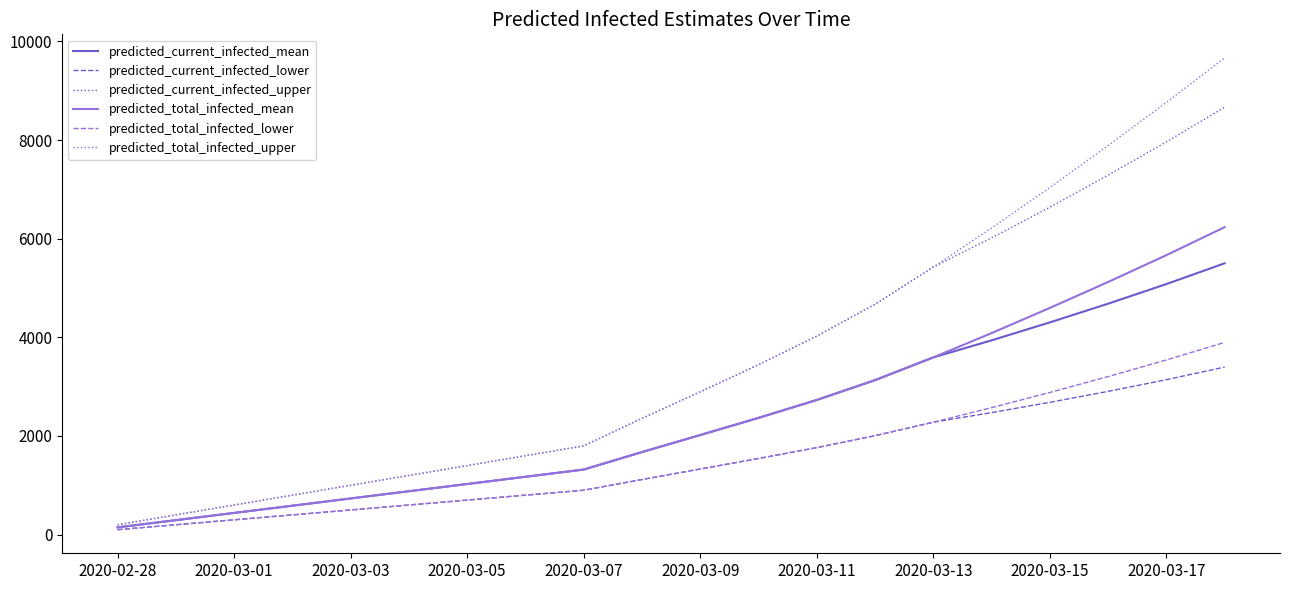

What is the greatest value displayed?

9665